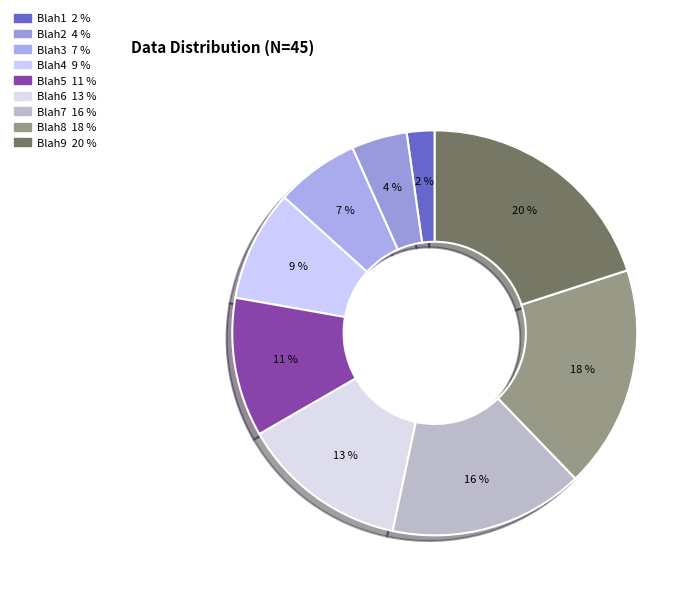

The Blah5 slice represents 3% of the pie. True or false?

False